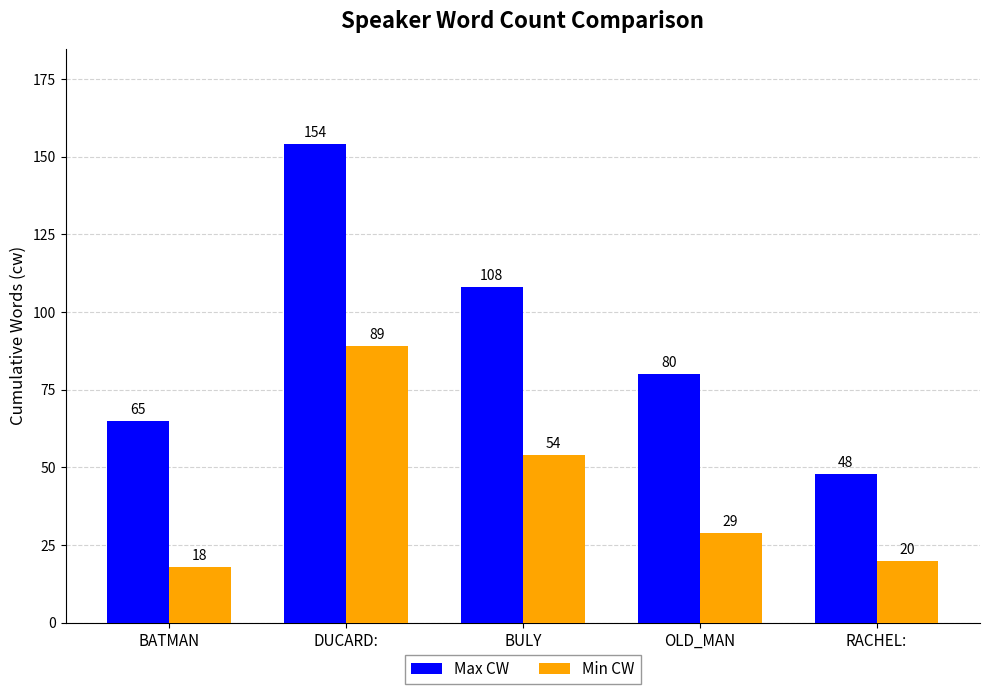

Which series has the widest spread of values?

Max CW